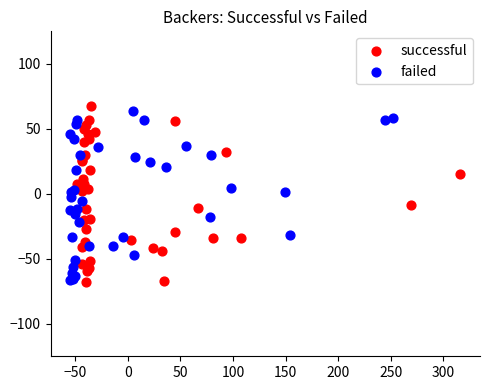

What are all the series names shown in the legend?

successful, failed